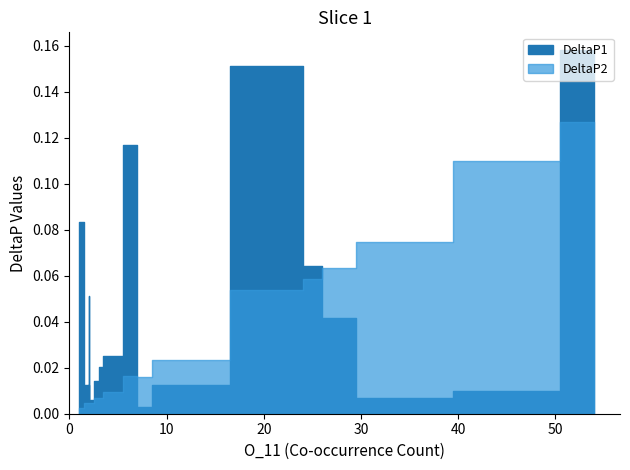

What is the difference between the second highest and minimum values in the DeltaP2 series?

0.1